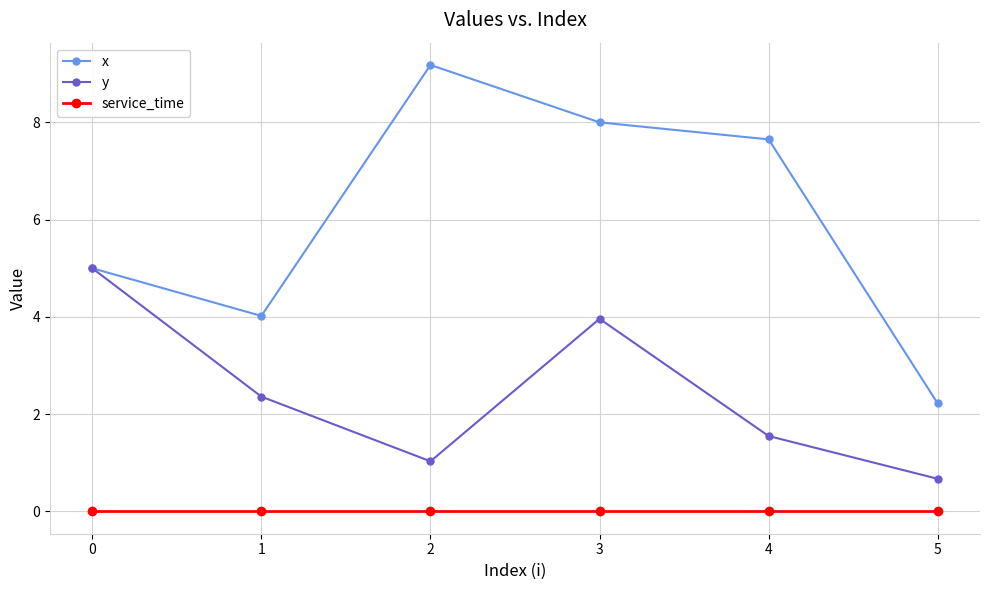

Rank the series at 4 from highest to lowest value.

x, y, service_time